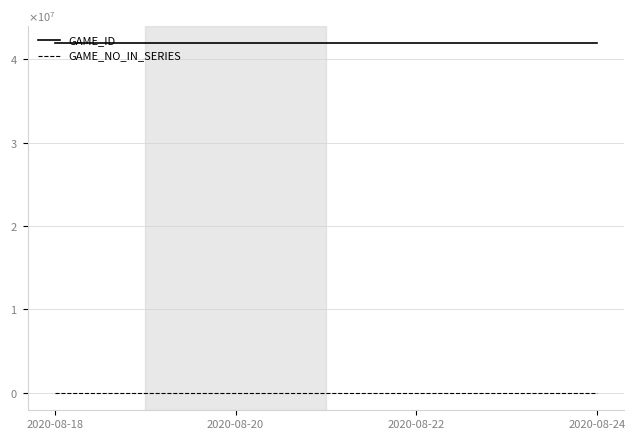

At which label is GAME_NO_IN_SERIES closest to 2?

2020-08-20